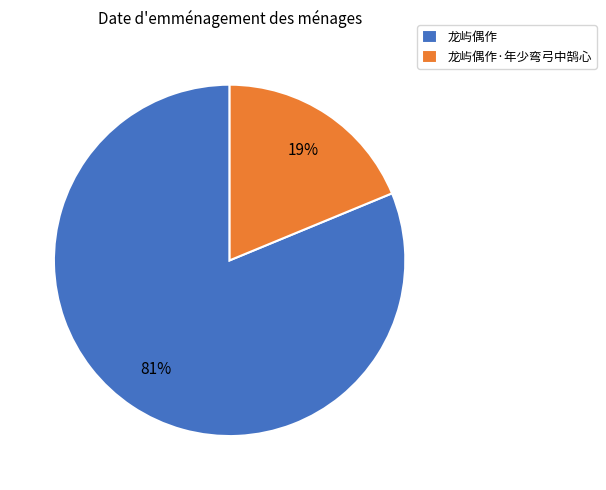

To the nearest percent, what percentage of the pie is 龙屿偶作?

81%